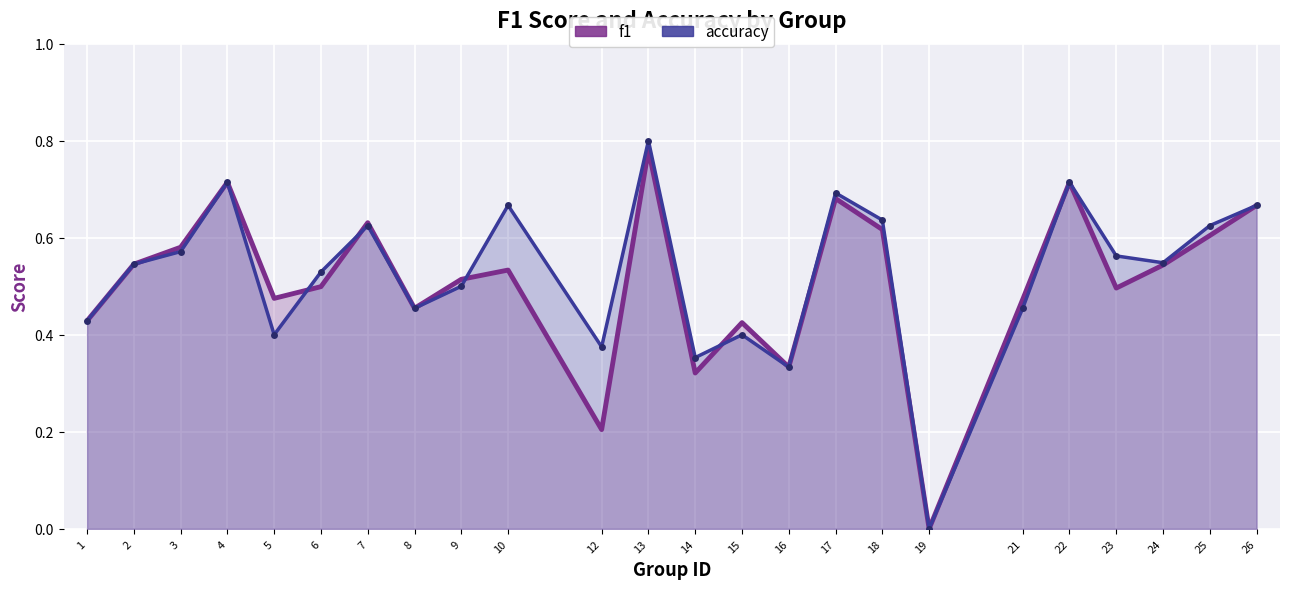

What is the value of the accuracy point at the 3rd from the left?

0.6